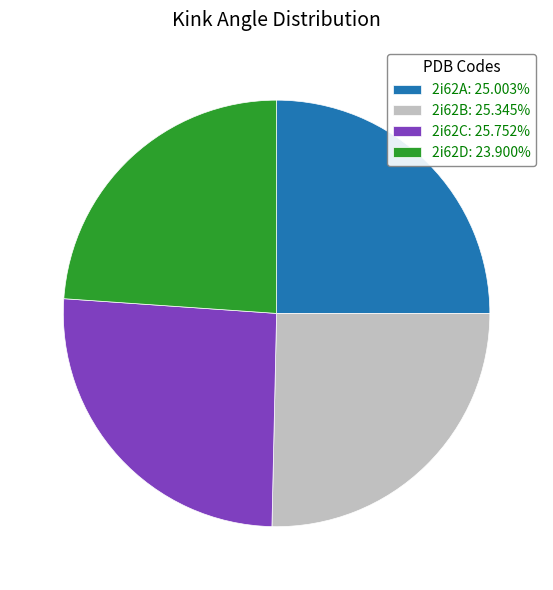

What is the ratio of the value at 2i62B to the value at 2i62A?

1.0